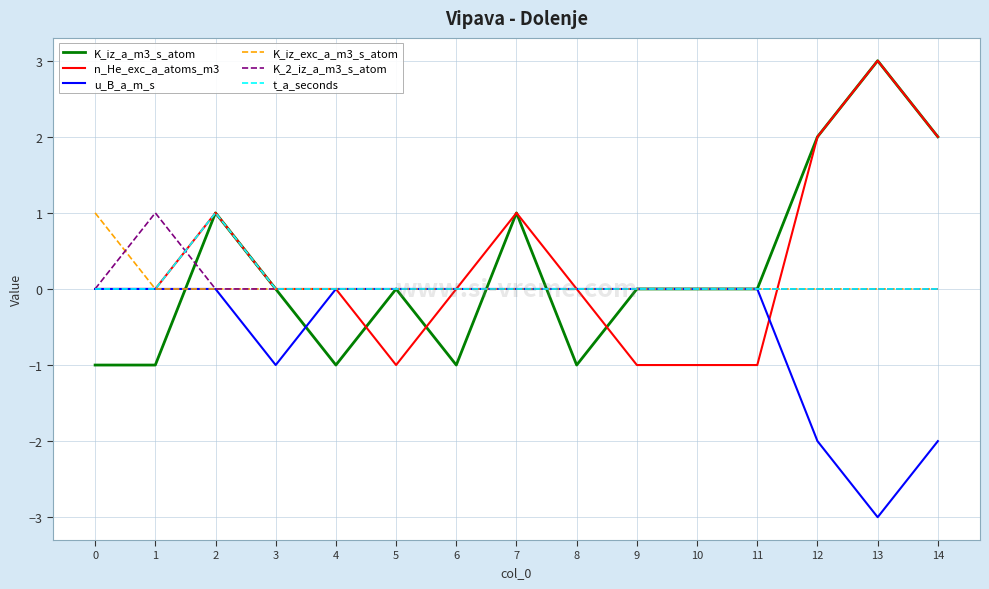

How many lines are shown in the chart?

6